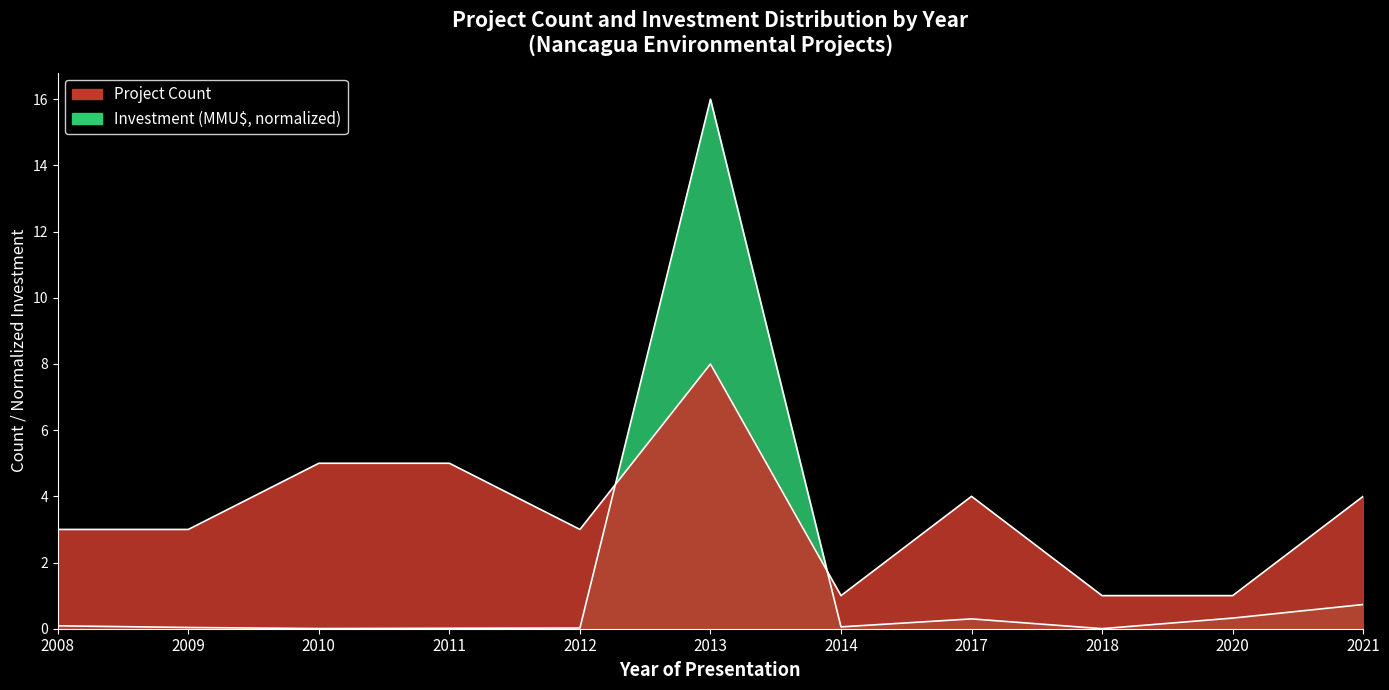

Rank the series by their maximum value, from lowest to highest.

Project Count, Investment (MMU$)